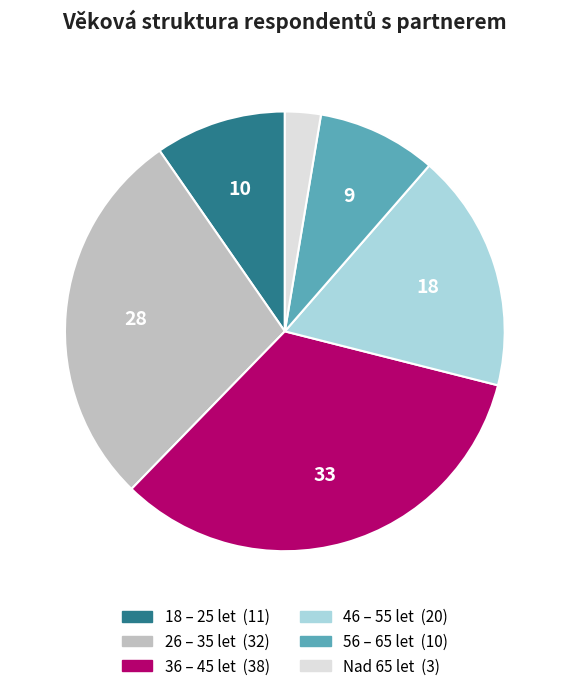

Which has a higher value, 36 – 45 let or 18 – 25 let?

36 – 45 let